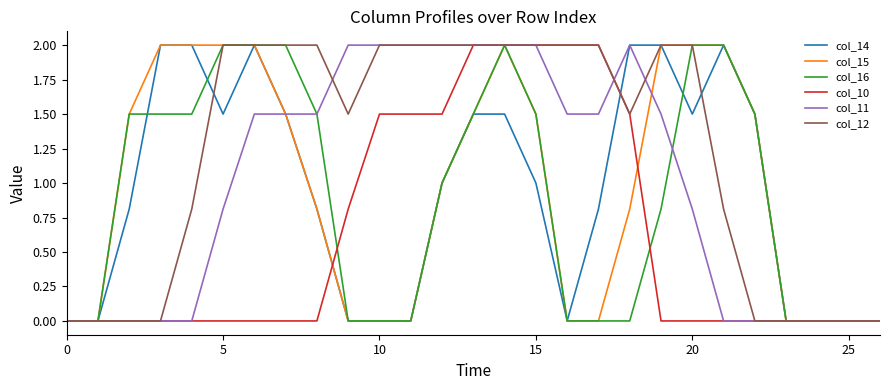

Which series has the largest total across all categories?

col_12